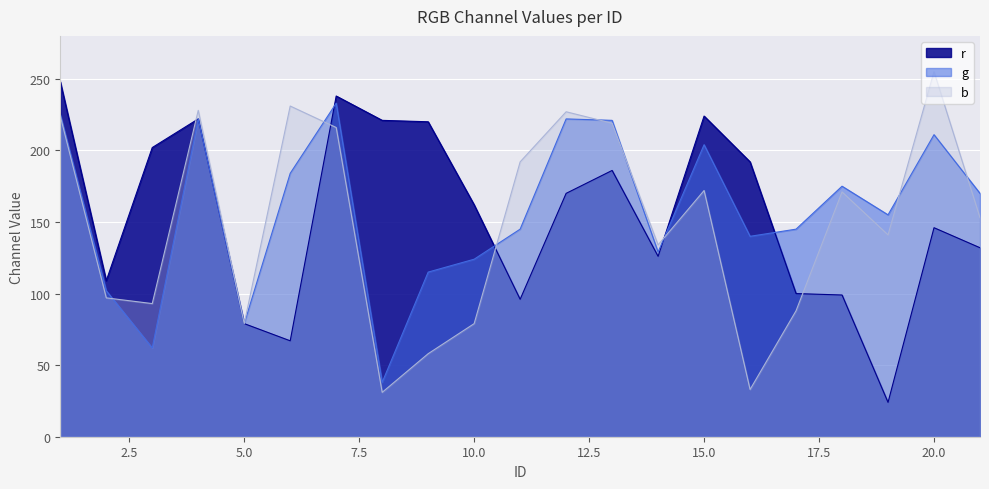

What is the total value across all series at 11?

433